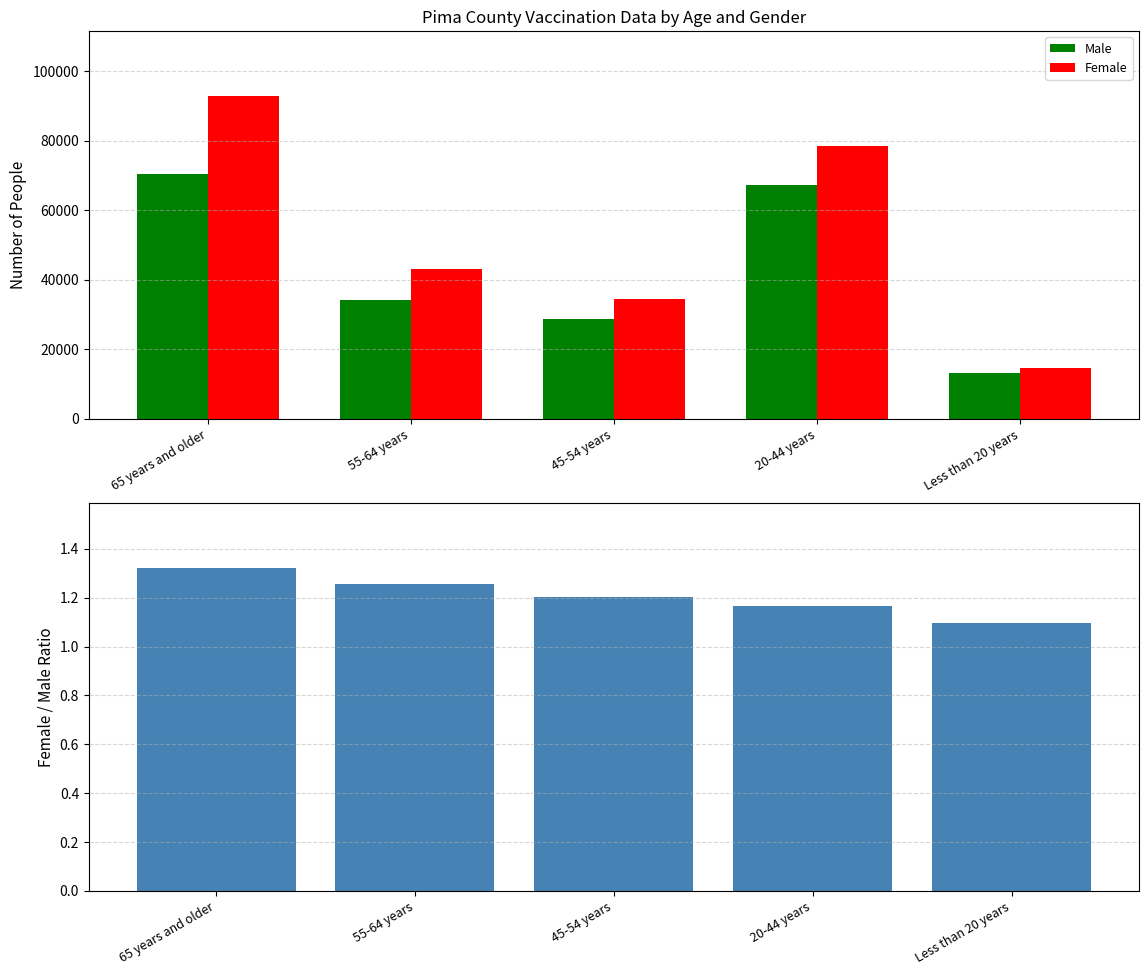

How many groups of bars are there?

5